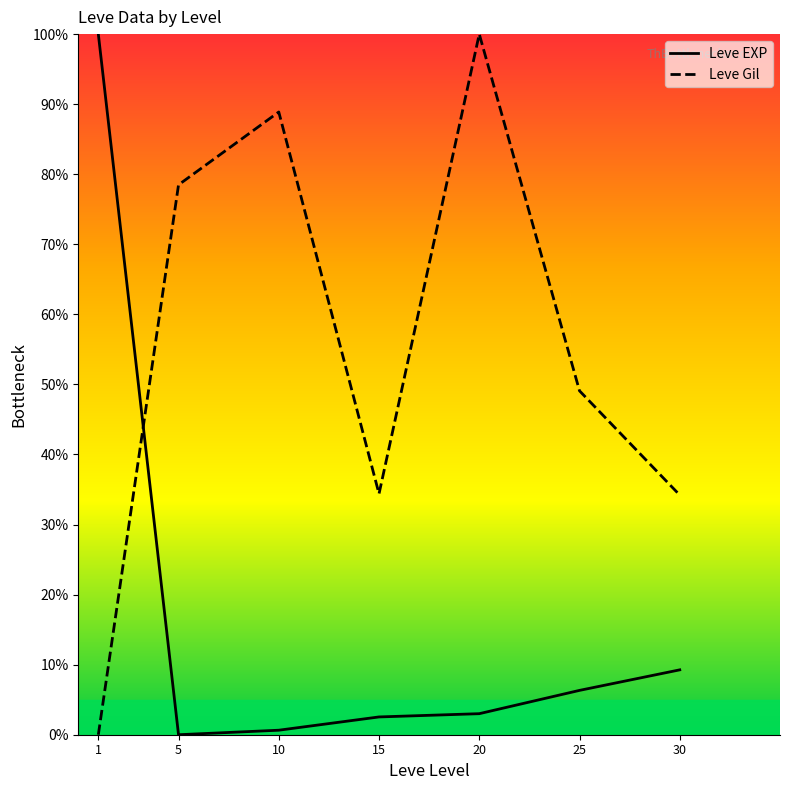

At which category is the sum across all series the highest?

20